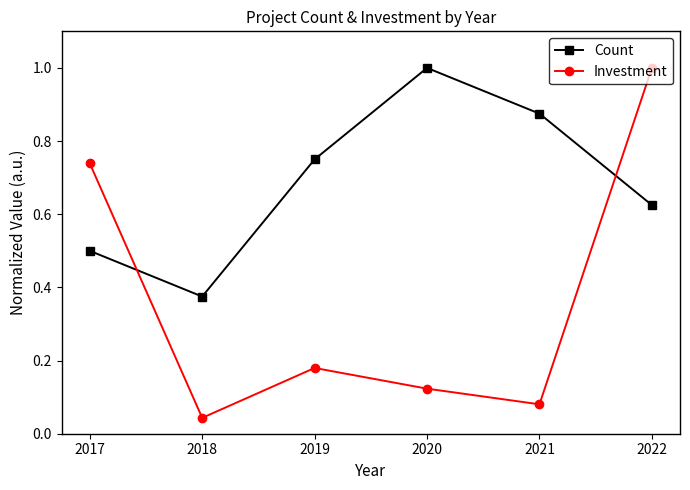

What is the difference between the maximum and minimum values in the Investment series?

1.0